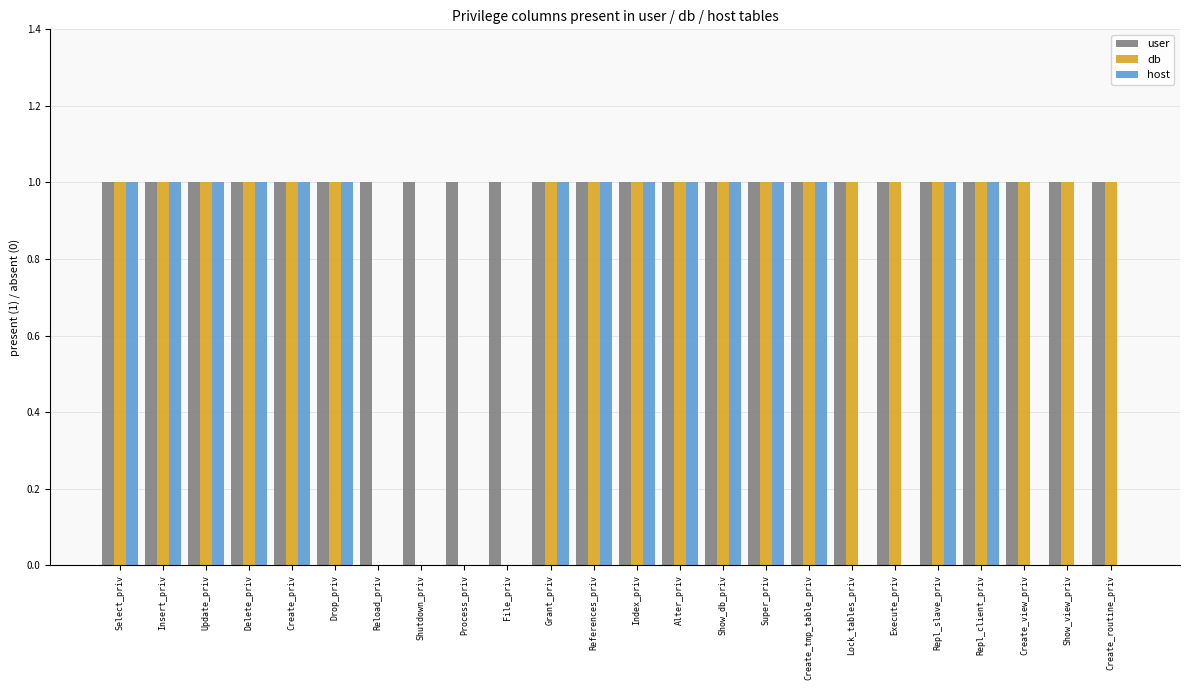

Between Create_tmp_table_priv and Create_view_priv, which series saw the biggest shift?

host